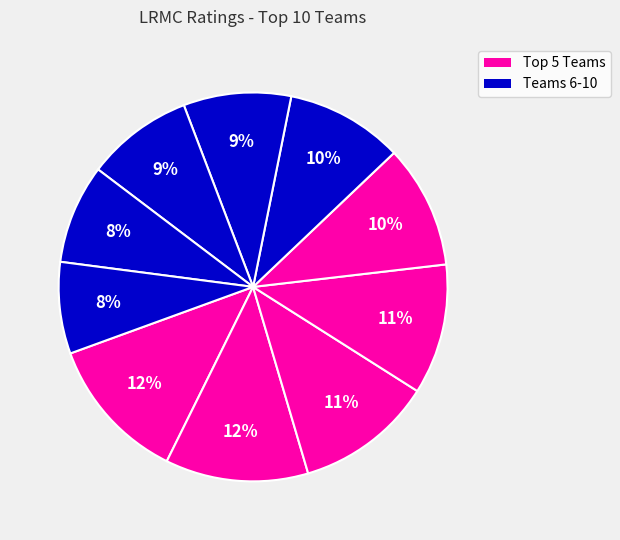

Count the number of slices in the pie.

10